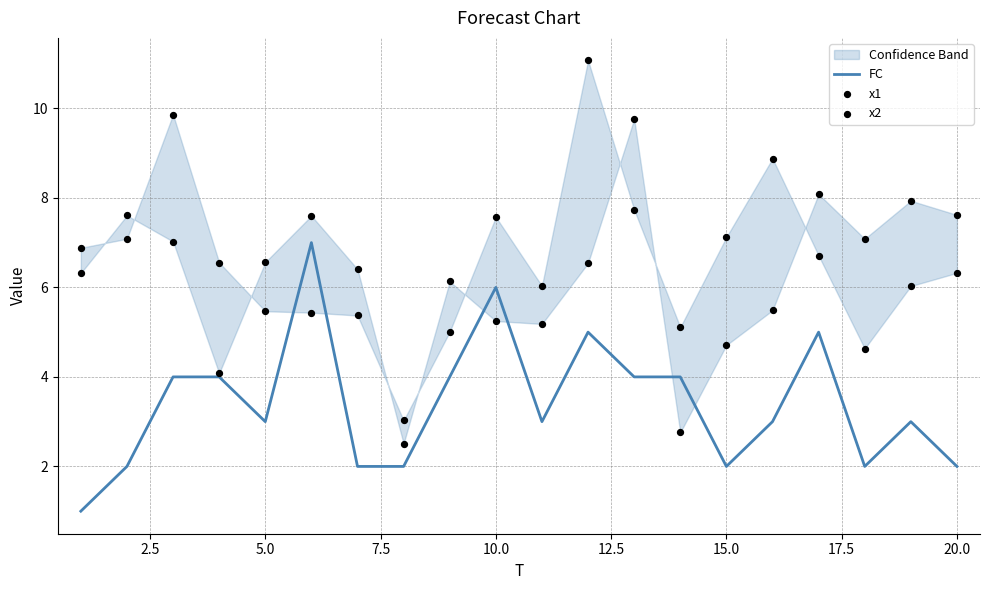

Which series reaches the minimum Y coordinate?

FC